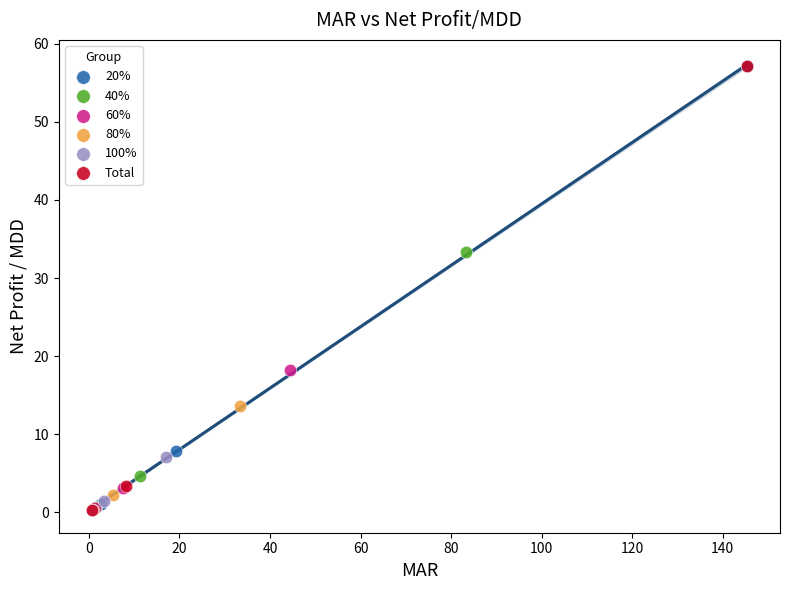

Which series has the widest spread of Y values?

Total